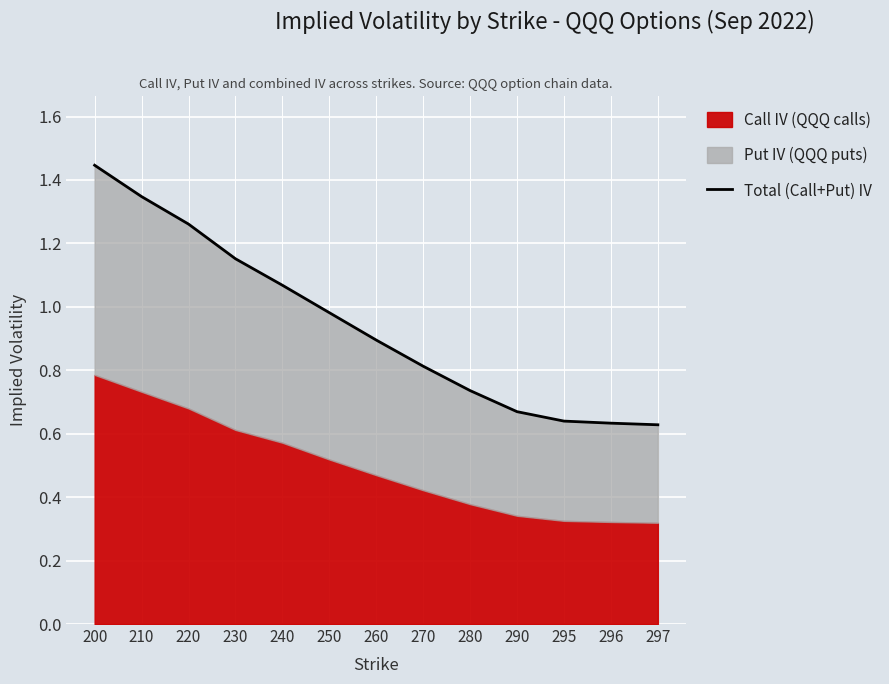

Reading right to left, what are all the values shown in this chart?

0.6	0.6	0.6	0.7	0.7	0.8	0.9	1.0	1.1	1.2	1.3	1.3	1.4